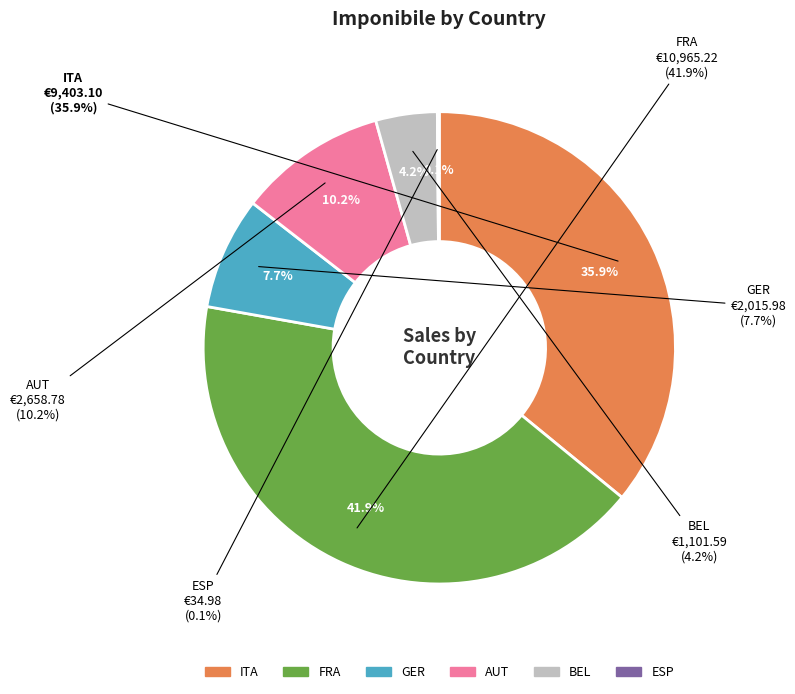

What is the total percentage of FRA and ESP?

42.0%